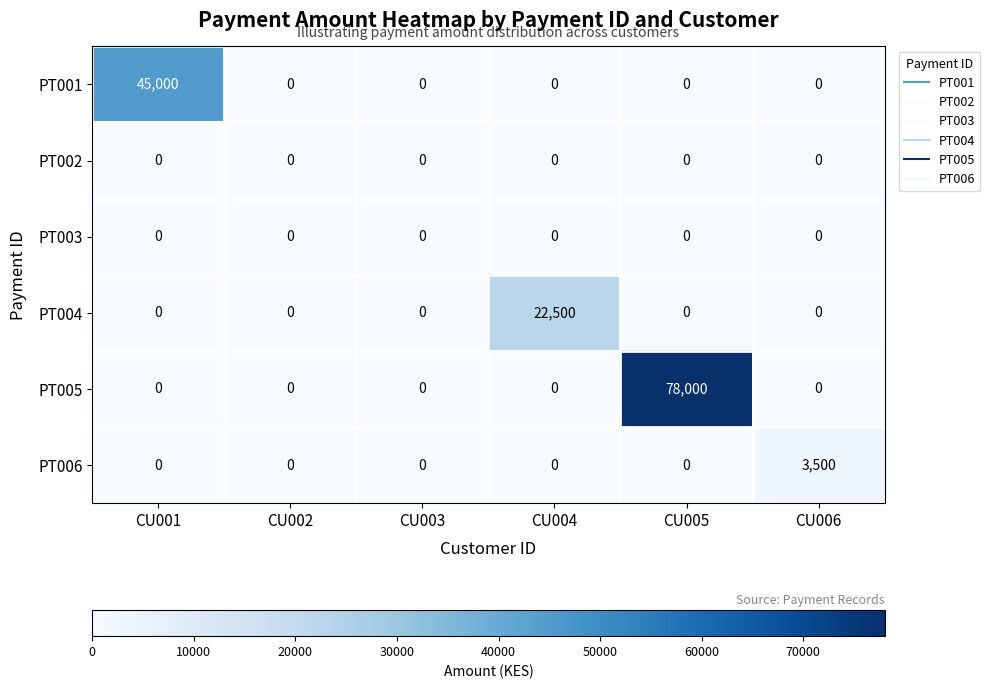

The value of PT001 at CU001 is 77819. True or false?

False